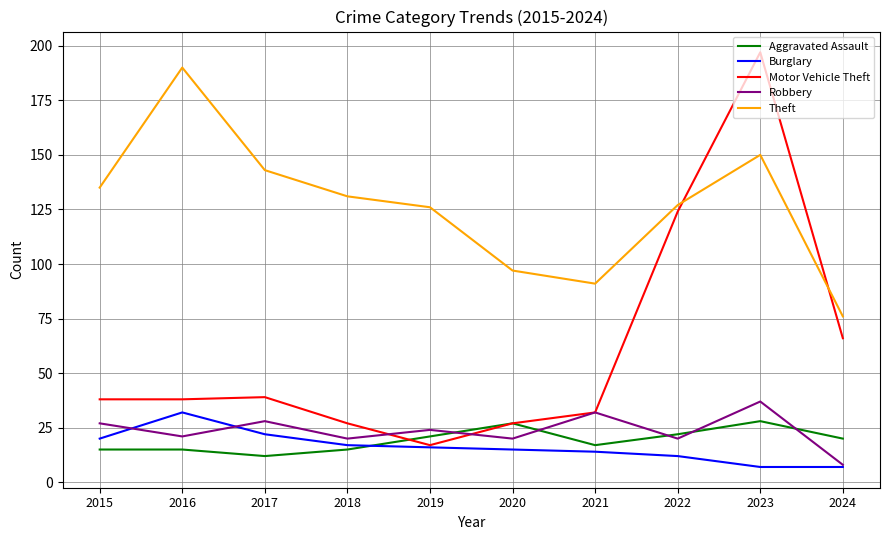

Where is Motor Vehicle Theft nearest to the value 107?

2022